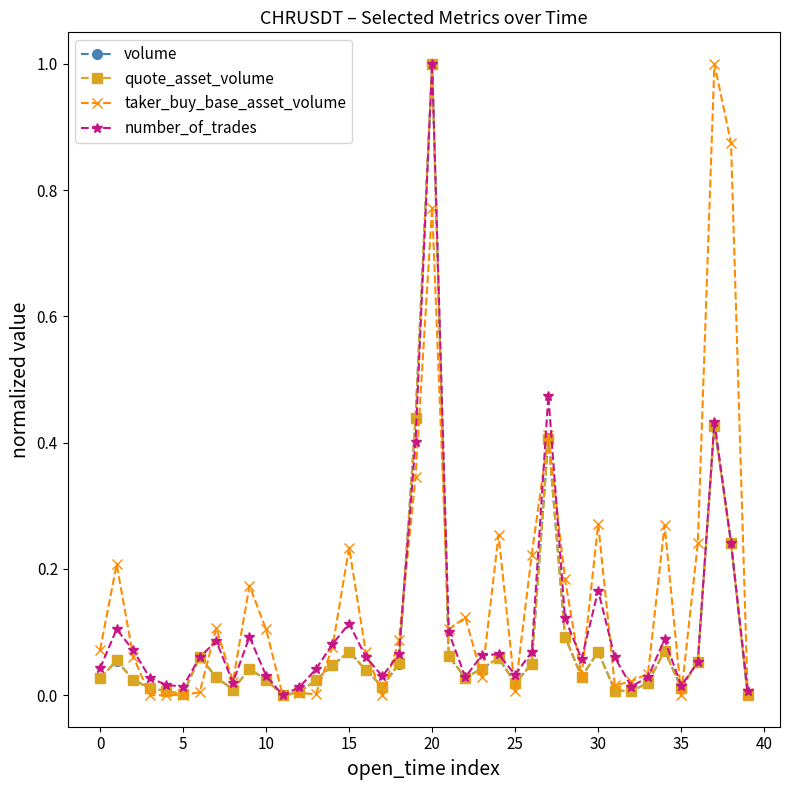

What is the maximum value shown in the chart?

1.0